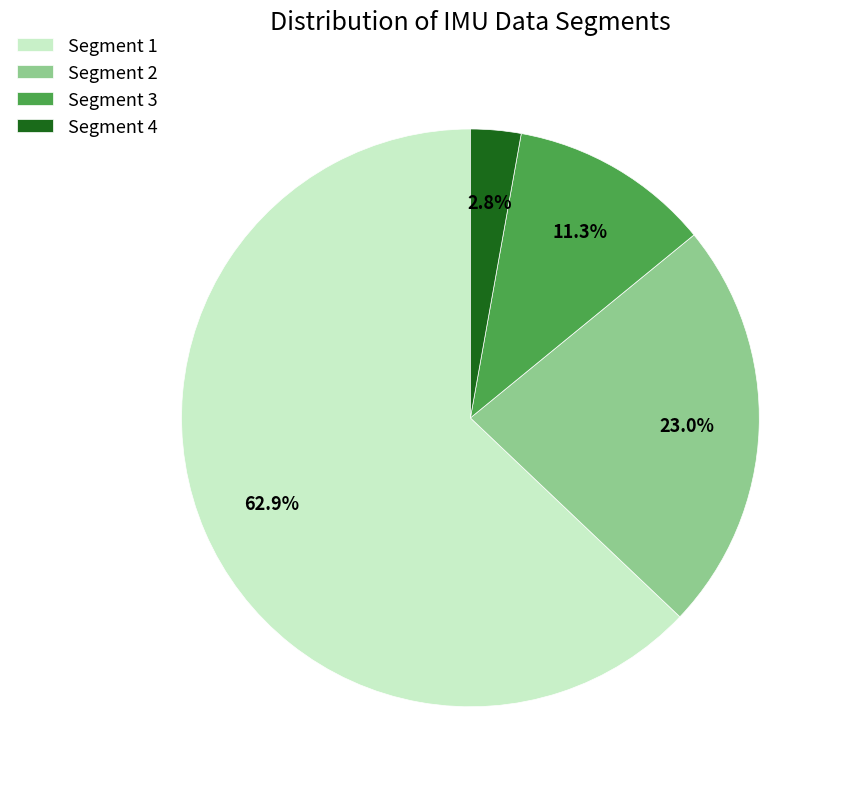

Rank the categories by value from highest to lowest.

Segment 1, Segment 2, Segment 3, Segment 4